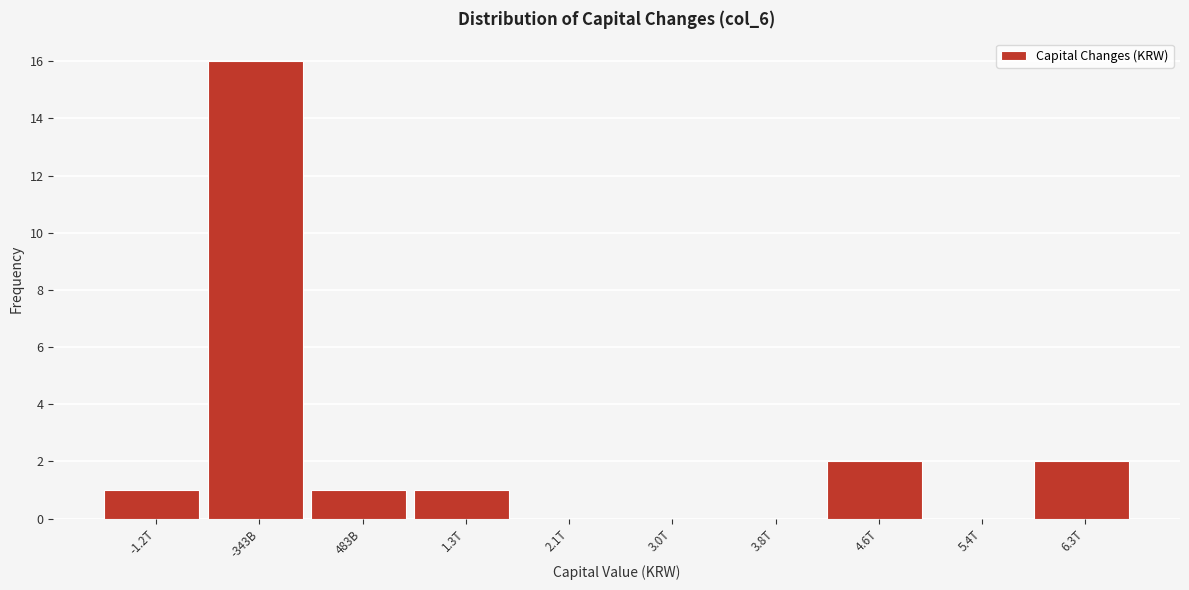

Reading left to right, transcribe all the data shown in this chart.

-1.2T=1	-343B=16	483B=1	1.3T=1	2.1T=0	3.0T=0	3.8T=0	4.6T=2	5.4T=0	6.3T=2